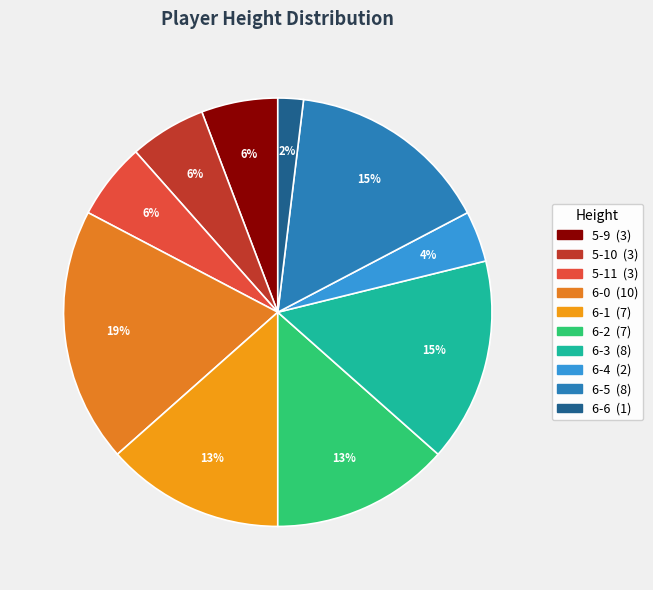

How many segments does this pie chart have?

10